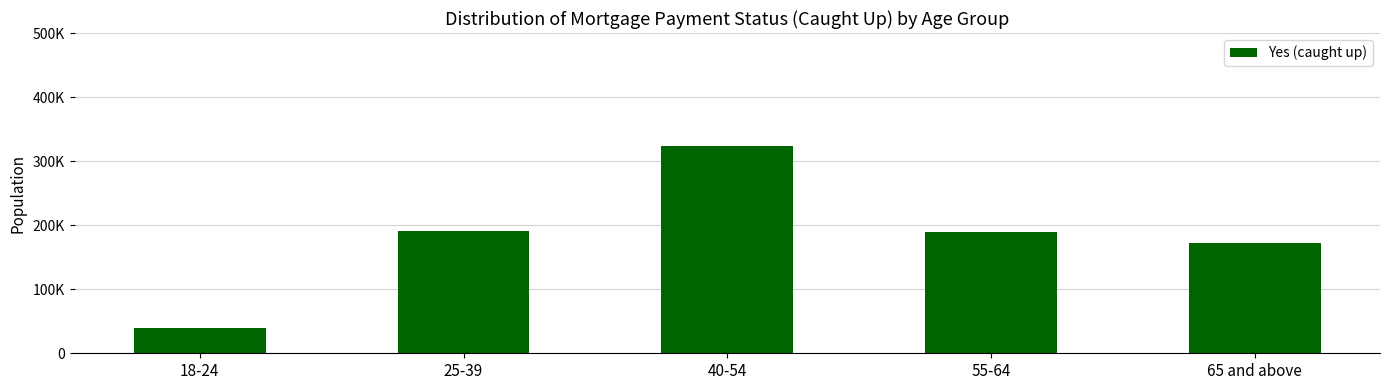

List the labels in order of value, largest first.

40-54, 25-39, 55-64, 65 and above, 18-24